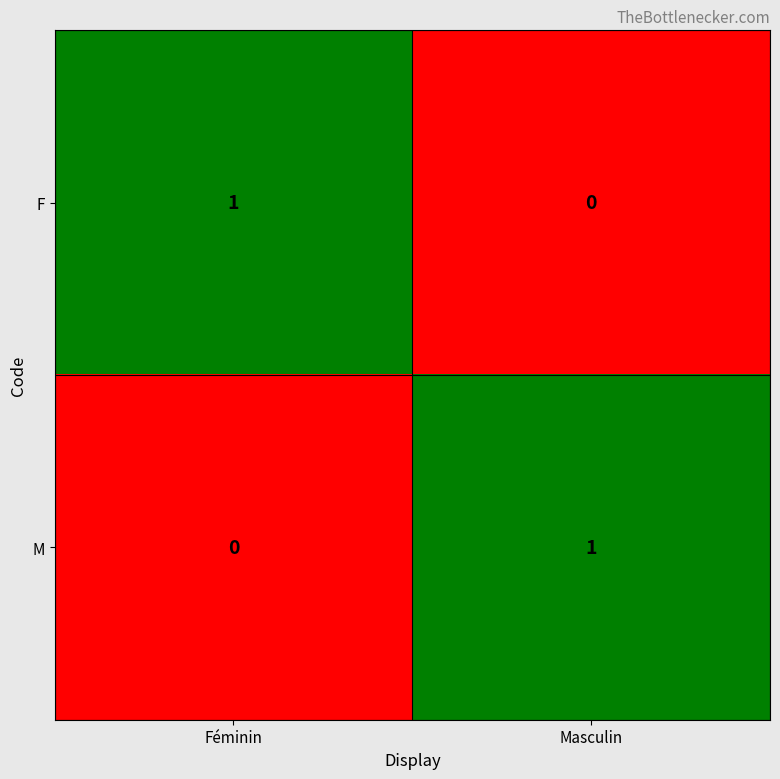

Where is M nearest to the value 0?

Féminin